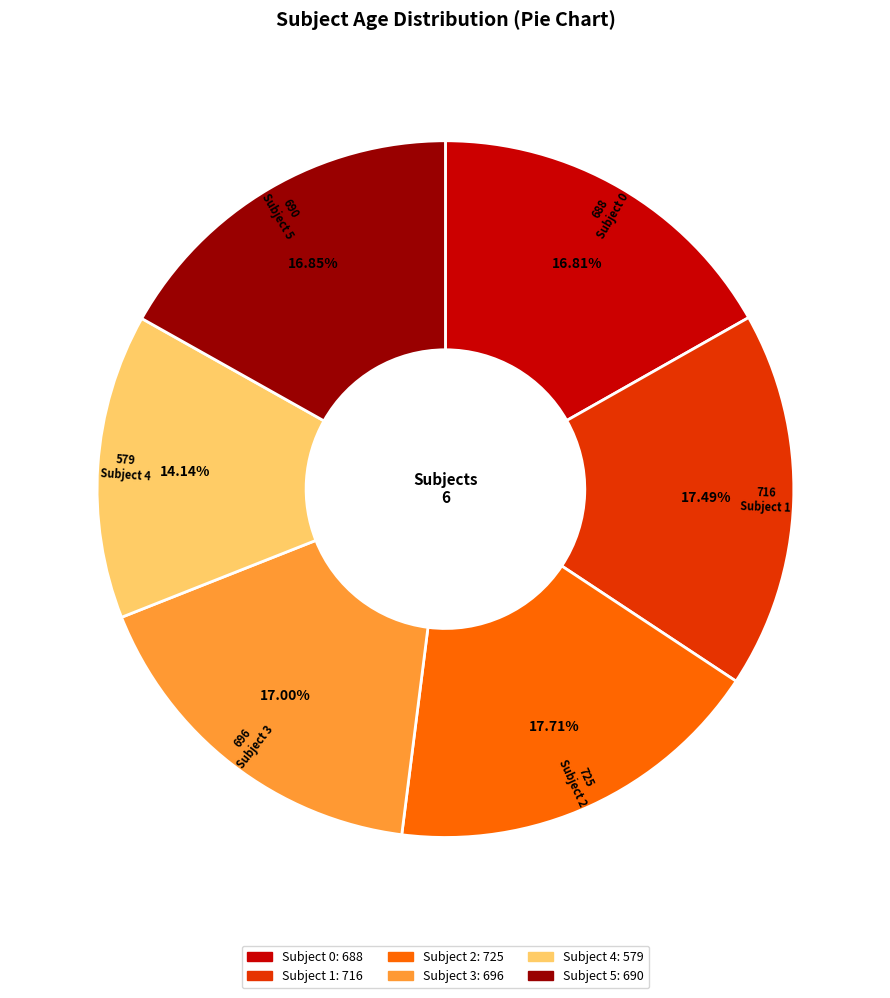

Count the number of slices in the pie.

6